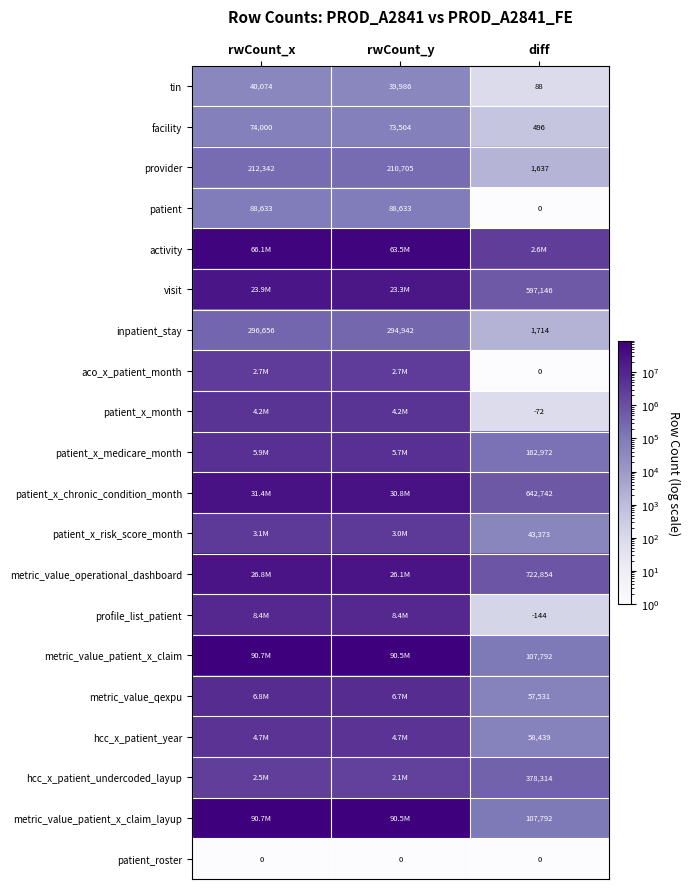

What value does the hcc_x_patient_undercoded_layup series have at rwCount_x?

2501678